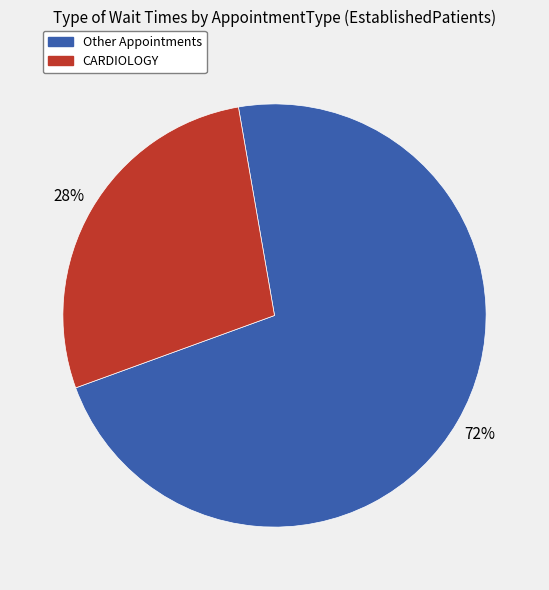

Is there any slice that represents more than half of the pie?

Yes